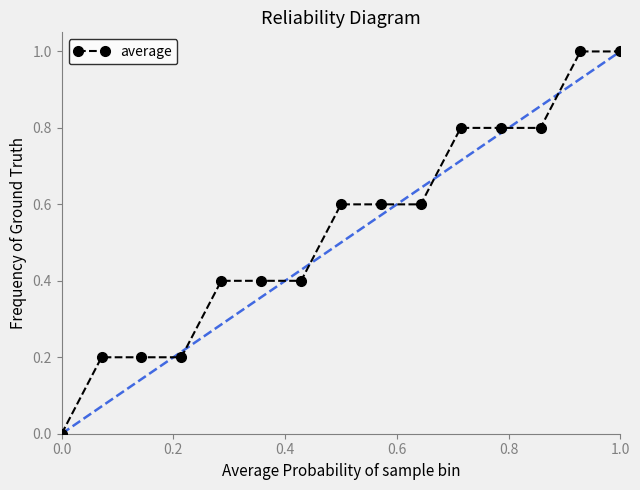

What is the maximum value shown in the chart?

1.0